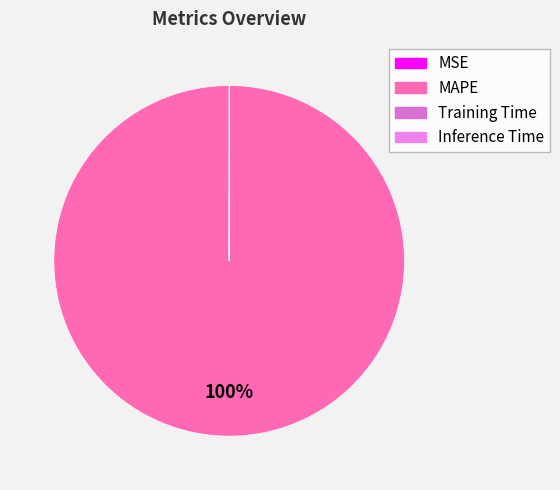

To the nearest percent, what is the difference between the MSE and MAPE slice percentages?

100%